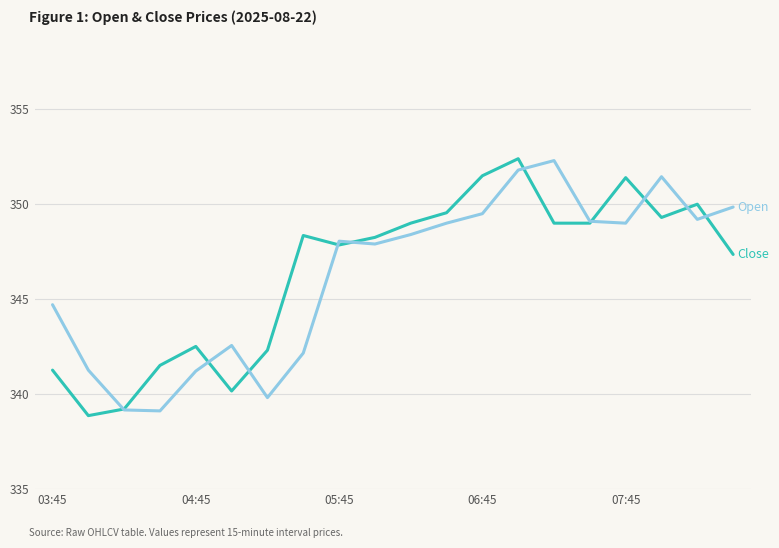

What is the minimum value shown in the chart?

338.9